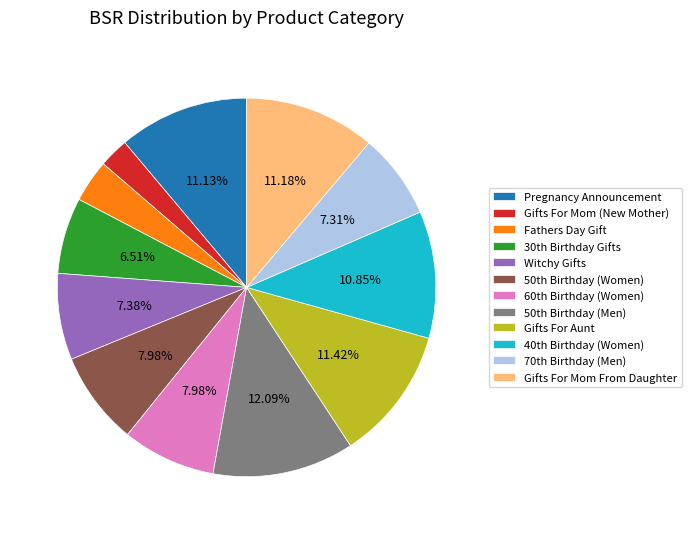

How many segments does this pie chart have?

12